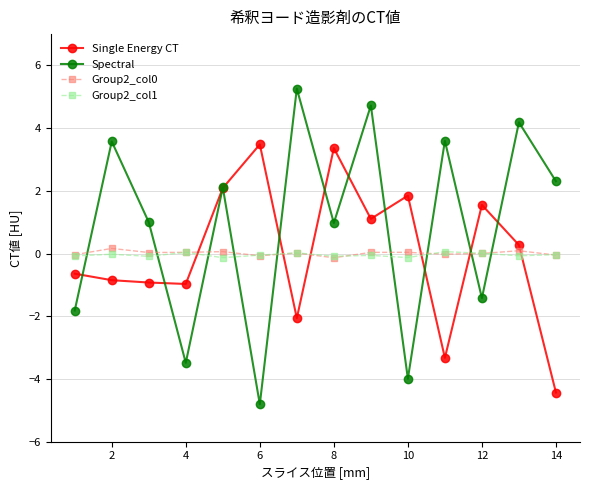

Which series has the largest range (max minus min)?

Spectral